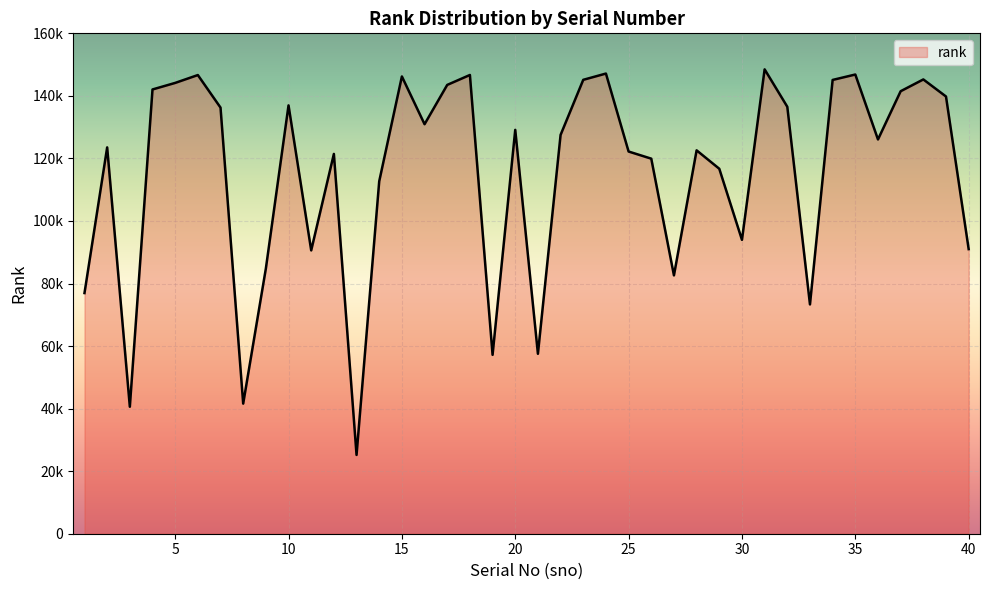

Does the chart display data point markers on the line(s)?

No